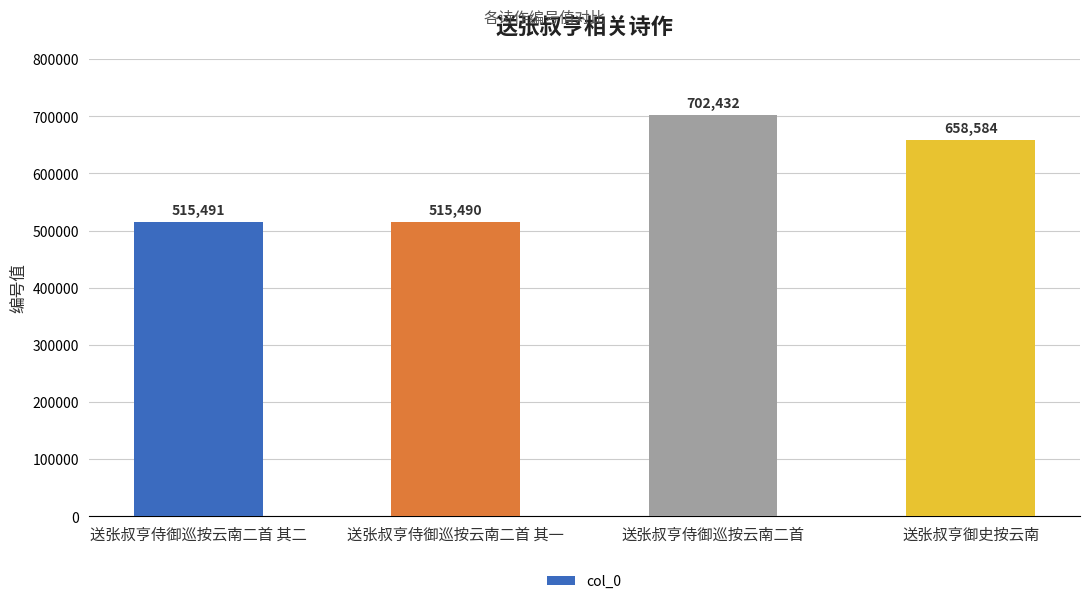

Which label corresponds to the smallest value in the chart?

送张叔亨侍御巡按云南二首 其一